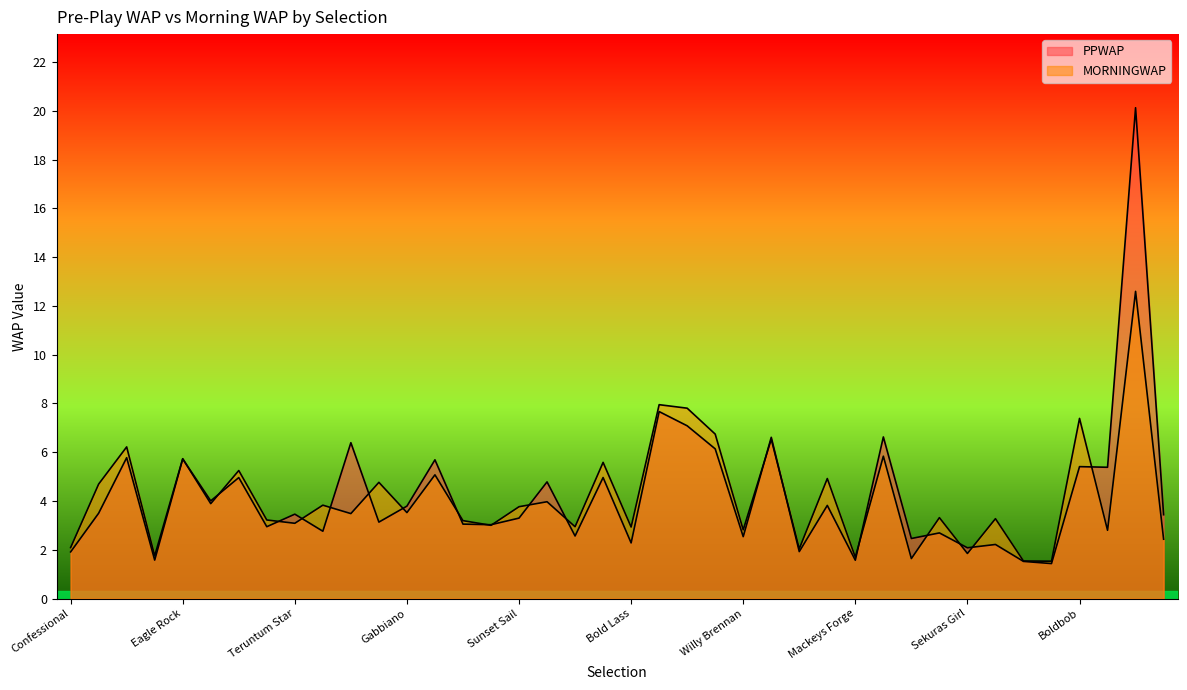

Rank the categories by MORNINGWAP value from highest to lowest.

Aureolin Gulf, Simply Shining, Silverheels, Boldbob, Sound Advice, Kung Hei Fat Choy, Penitent, Fujin Dancer, Eagle Rock, Fort Bastion, Baccarat, Rural Celebration, Silver Dixie, Oh So Sassy, Bear Behind, Geological, Tropics, Tiger Lilly, Sunset Sail, Gabbiano, Classical Duet, Seaviper, Milady Eileen, Inniscastle Lad, Astronereus, Teruntum Star, Rainbow Rock, Redvers, Bold Lass, Willy Brennan, Officer In Command, Bint Malyana, Confessional, Oblitereight, Sekuras Girl, Captain Cat, Mackeys Forge, Hilden, Tadqeeq, Master The World